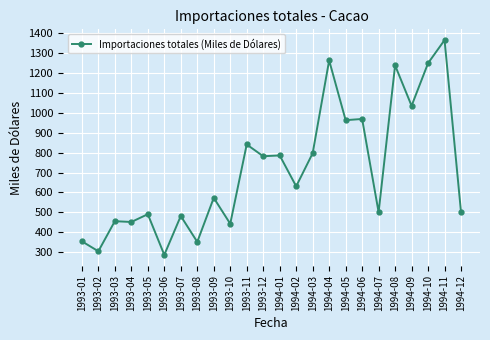

True or false: the data shows 970 at 1993-09.

False